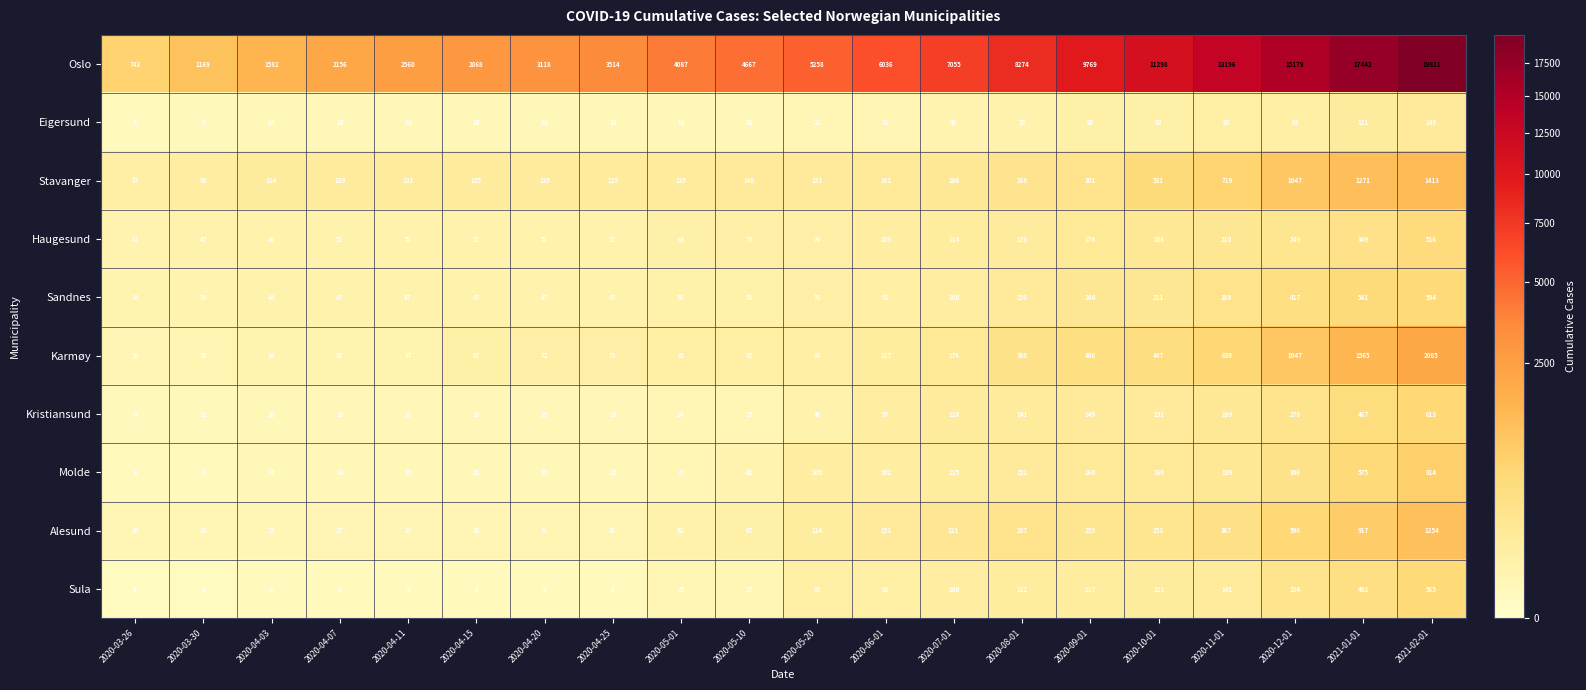

What is the difference between the Stavanger values at 2020-04-20 and 2020-04-03?

11